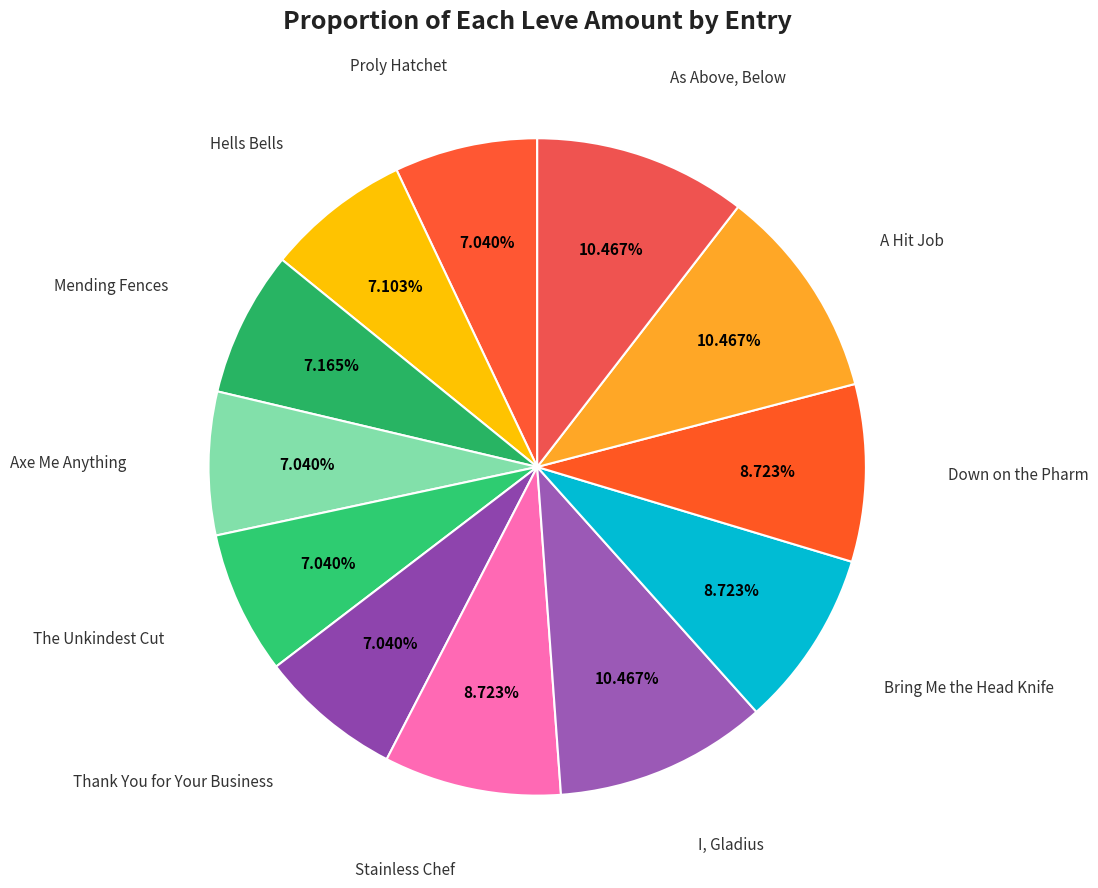

Which slice is the largest?

I, Gladius